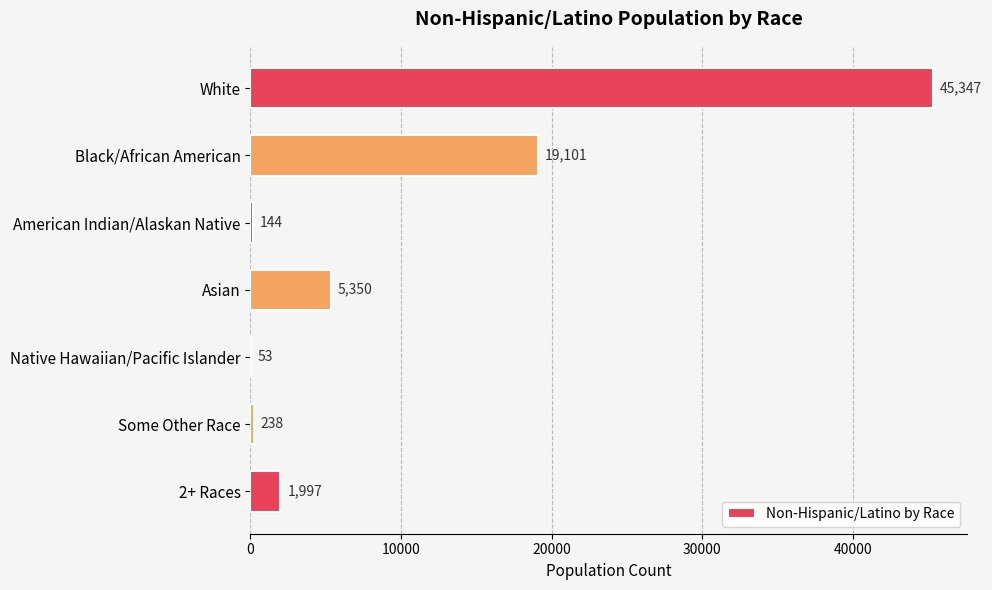

Which category has the highest value across all series?

White